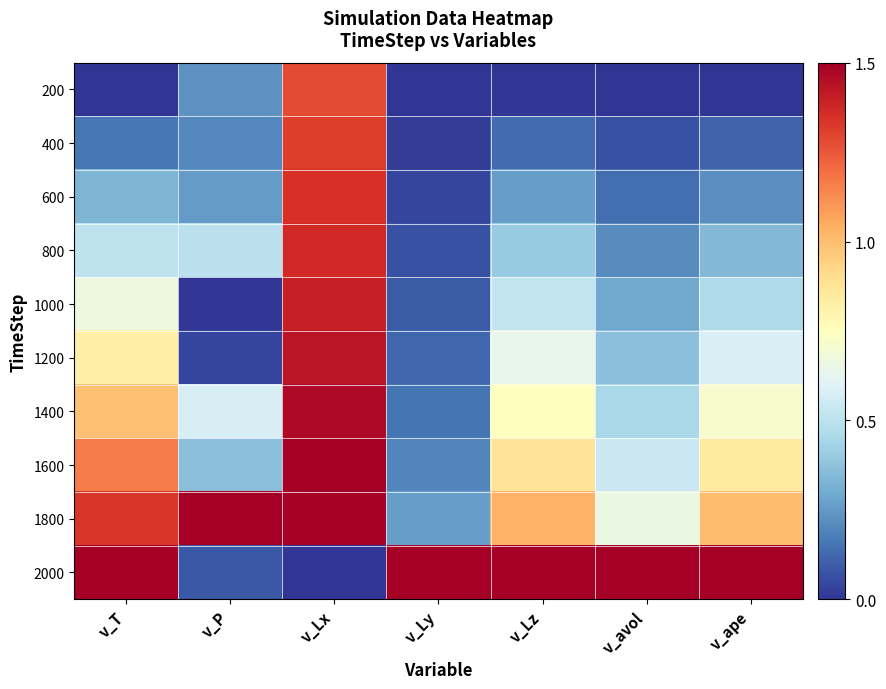

Which label corresponds to the smallest value in the chart?

v_T